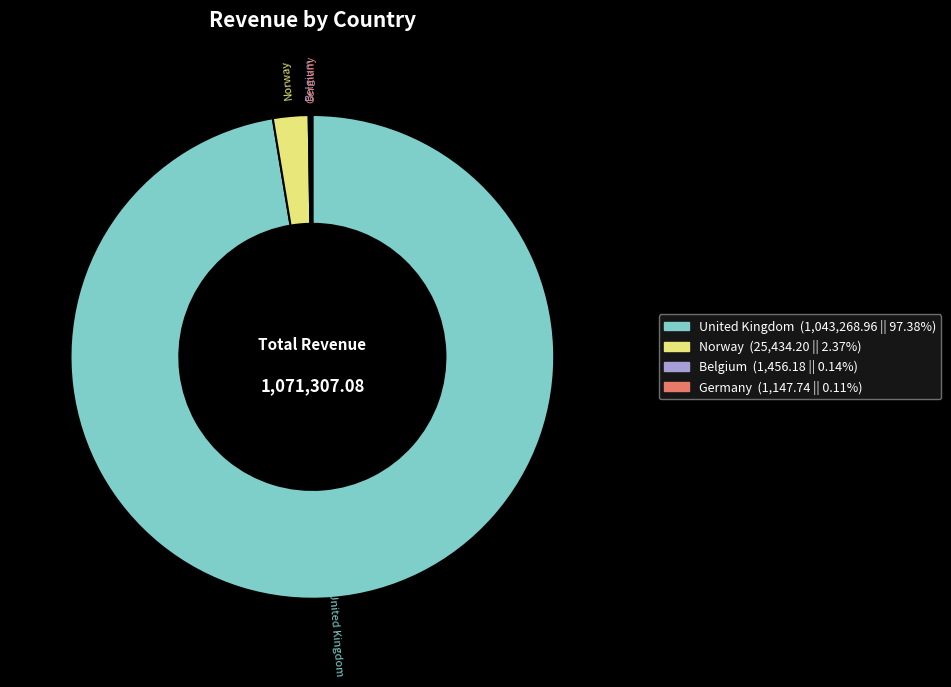

Is United Kingdom the majority of the pie?

Yes